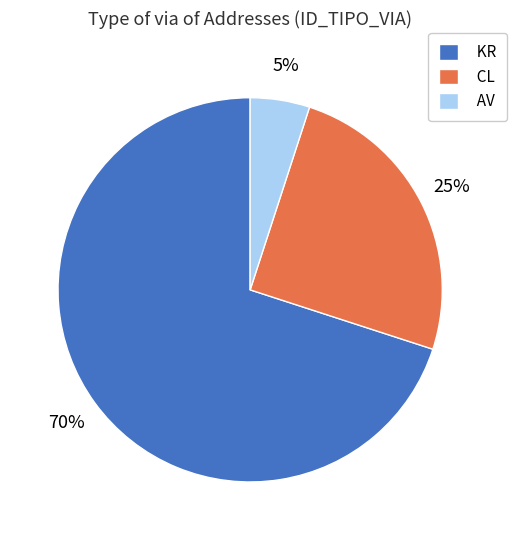

Which has a higher value, AV or KR?

KR